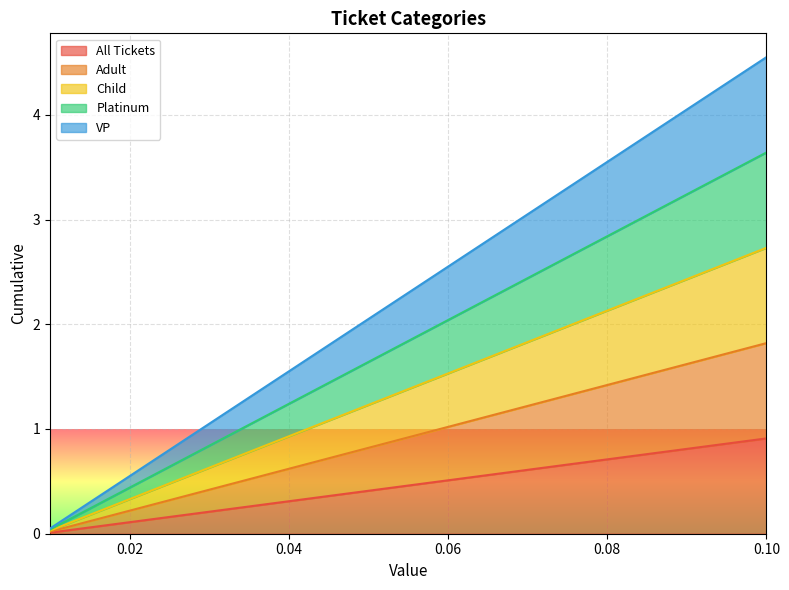

True or false: Adult and Platinum intersect in this chart.

False